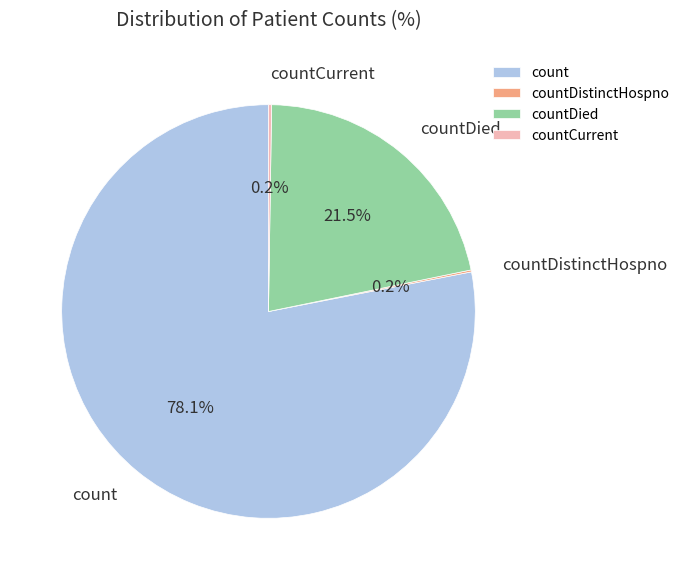

Is it true that countDied is 16% of the pie?

False